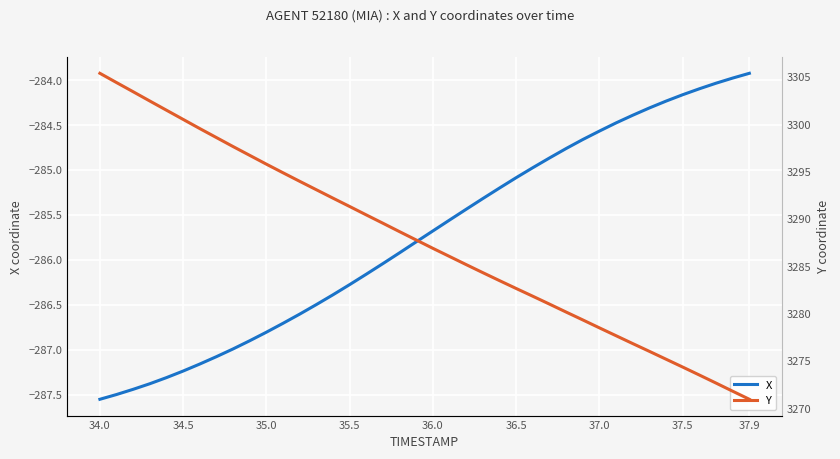

Rank the series by their average value, from lowest to highest.

X, Y